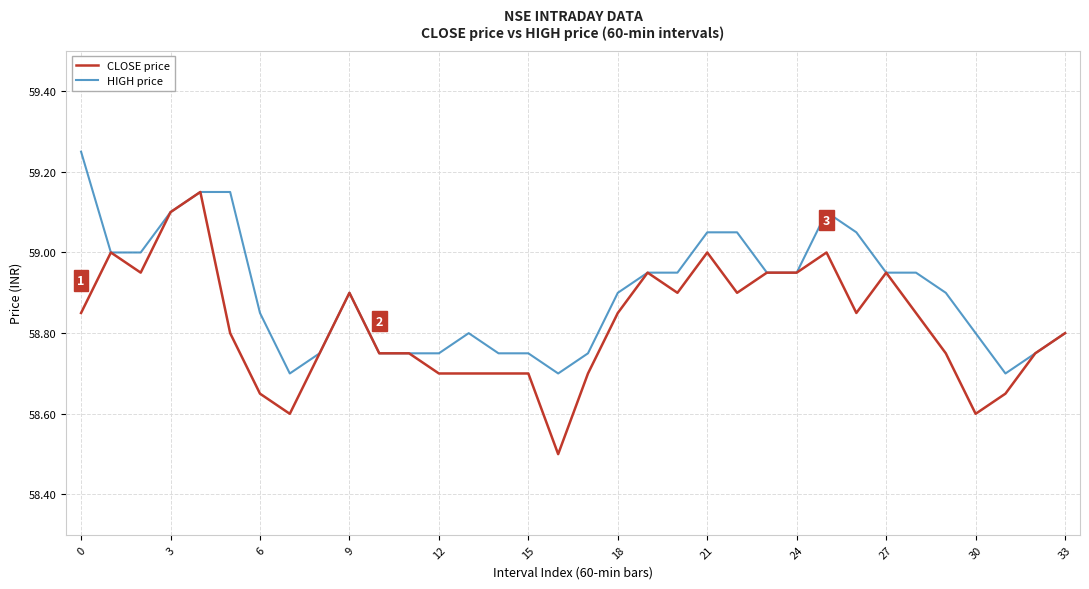

Which series has the widest spread of values?

CLOSE price